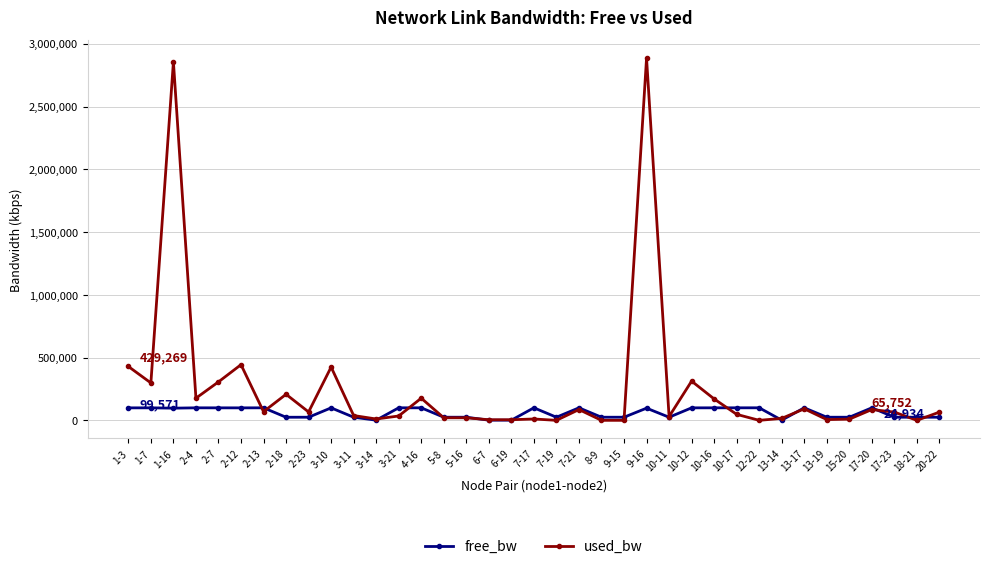

Which series changed the most between 2-7 and 13-17?

used_bw